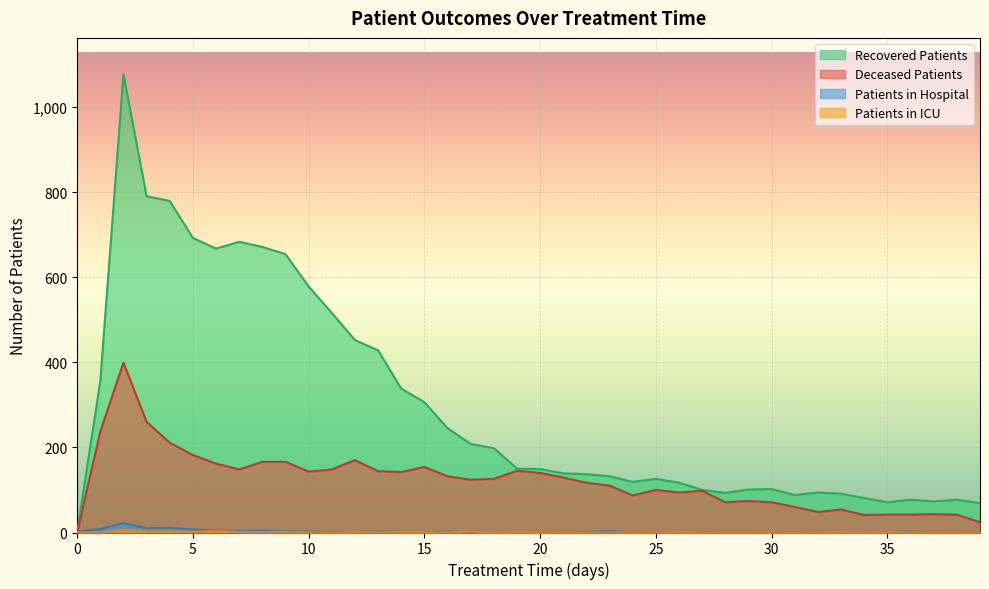

Reading left to right, list all the values displayed in this chart.

patients_in_hospital: 2	8	22	10	11	7	5	3	5	2	2	1	1	2	1	0	2	0	1	0	1	0	1	3	0	0	0	1	0	0	0	1	0	0	0	1	2	0	0	0
patients_in_icu: 0	0	7	3	3	2	4	1	1	1	0	0	1	0	1	1	0	2	0	1	0	0	0	0	0	0	1	0	0	0	0	0	0	1	0	1	0	0	0	0
recovered_patients: 0	356	1076	790	779	692	667	683	671	654	578	516	452	428	338	306	245	208	198	150	149	139	137	132	119	126	117	100	93	101	102	88	94	91	81	71	77	73	77	69
deceased_patients: 0	237	399	260	211	182	162	148	166	166	143	148	170	144	142	154	132	124	126	145	140	129	117	110	87	100	94	98	71	74	71	60	48	54	41	42	42	43	42	24